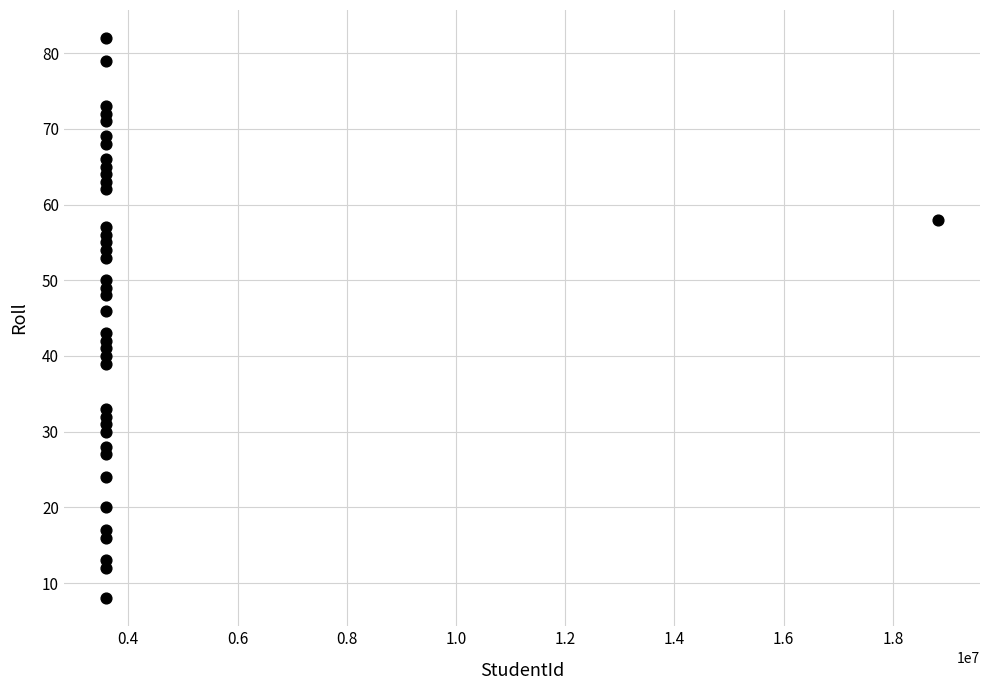

What Y value in the scatter plot is closest to 45?

46